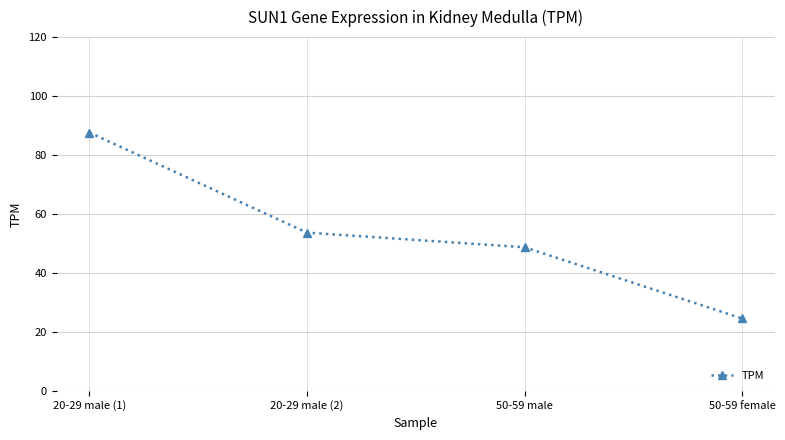

What is the sum of all values?

214.5